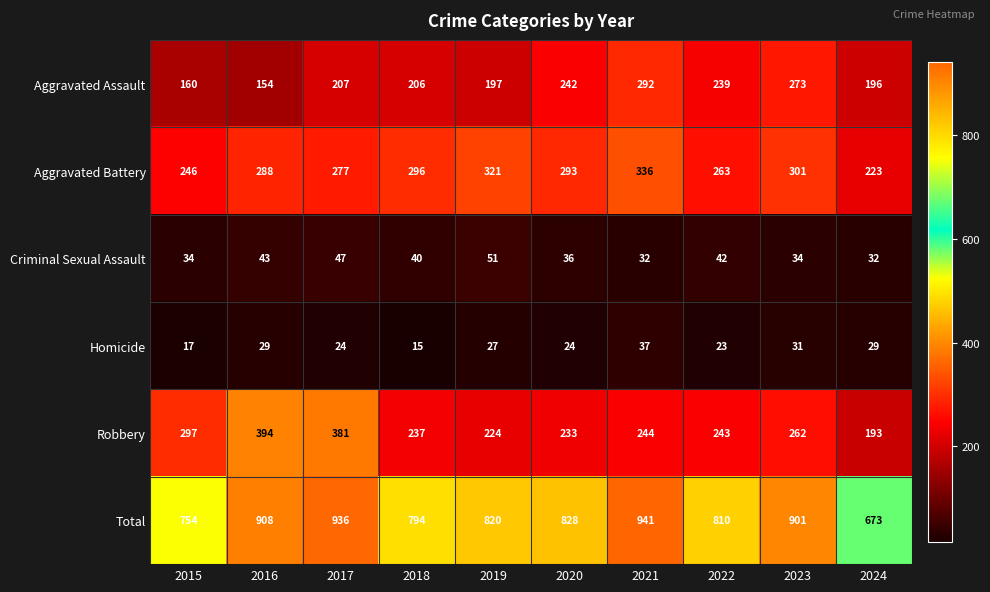

List the series in order of their peak value, lowest first.

Homicide, Criminal Sexual Assault, Aggravated Assault, Aggravated Battery, Robbery, Total